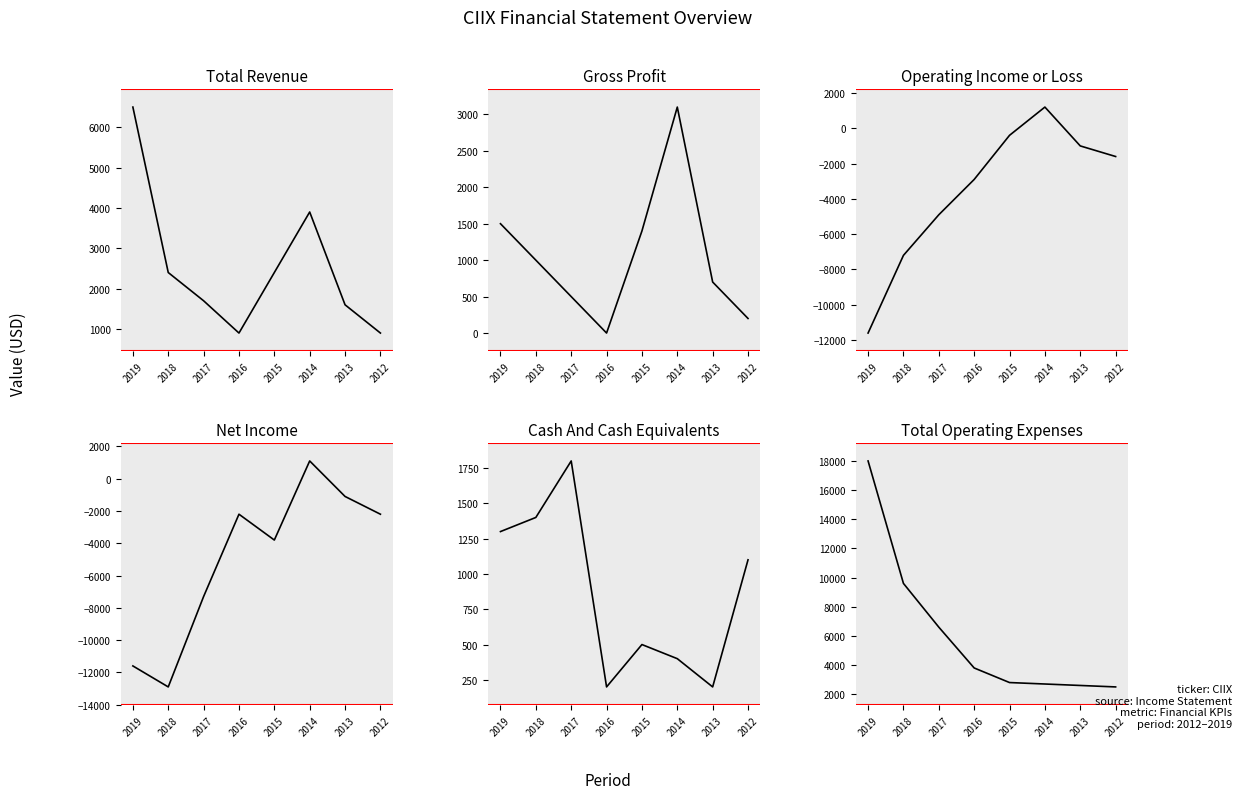

True or false: Total Operating Expenses has more than 2 interior local peaks.

False